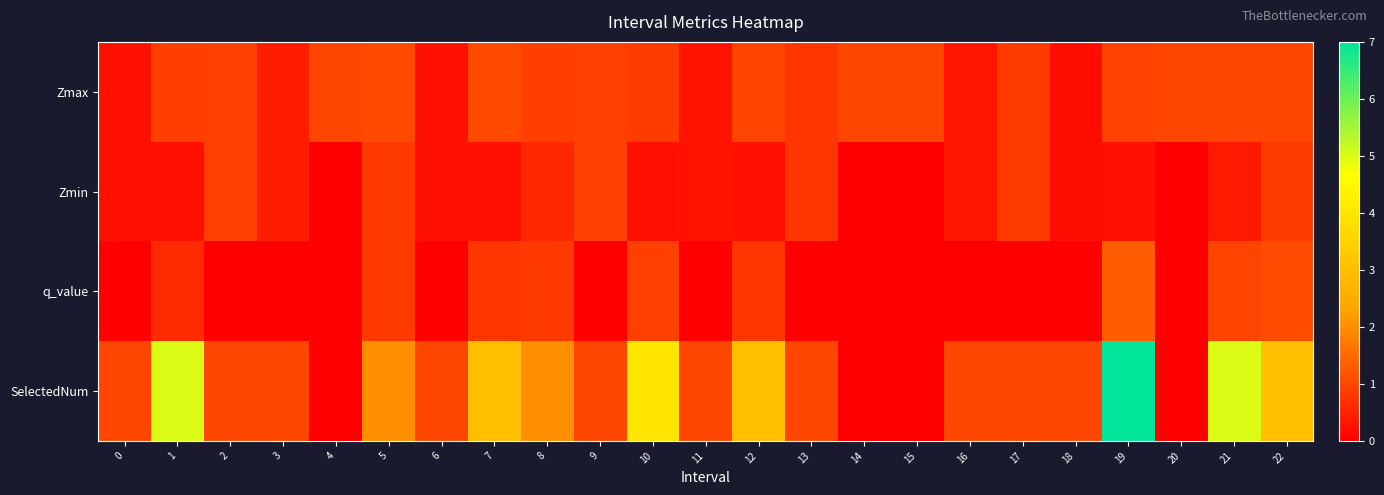

At which category is the sum across all series the highest?

19